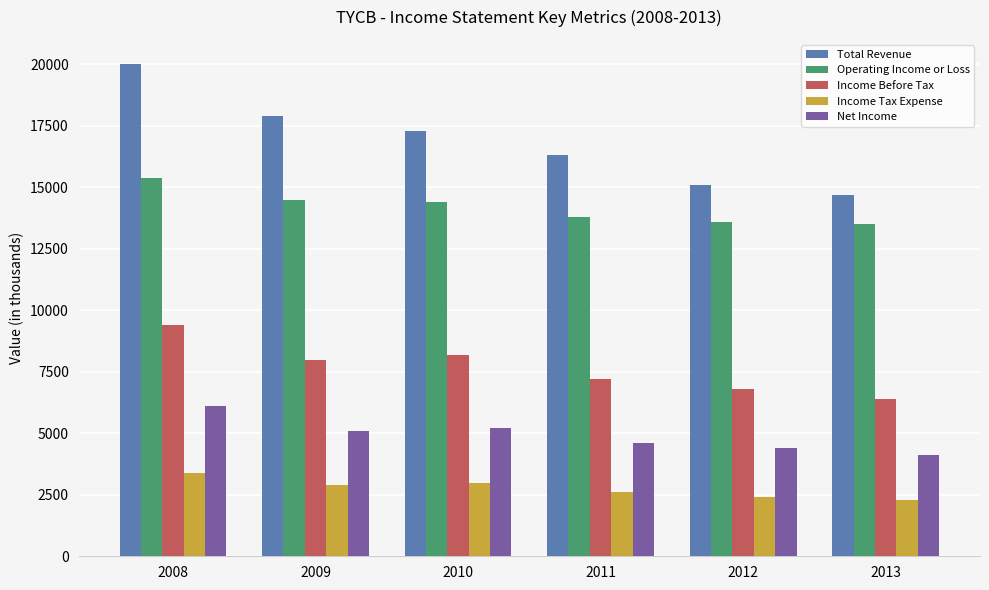

The Income Tax Expense series shows 3400 at 2008. True or false?

True